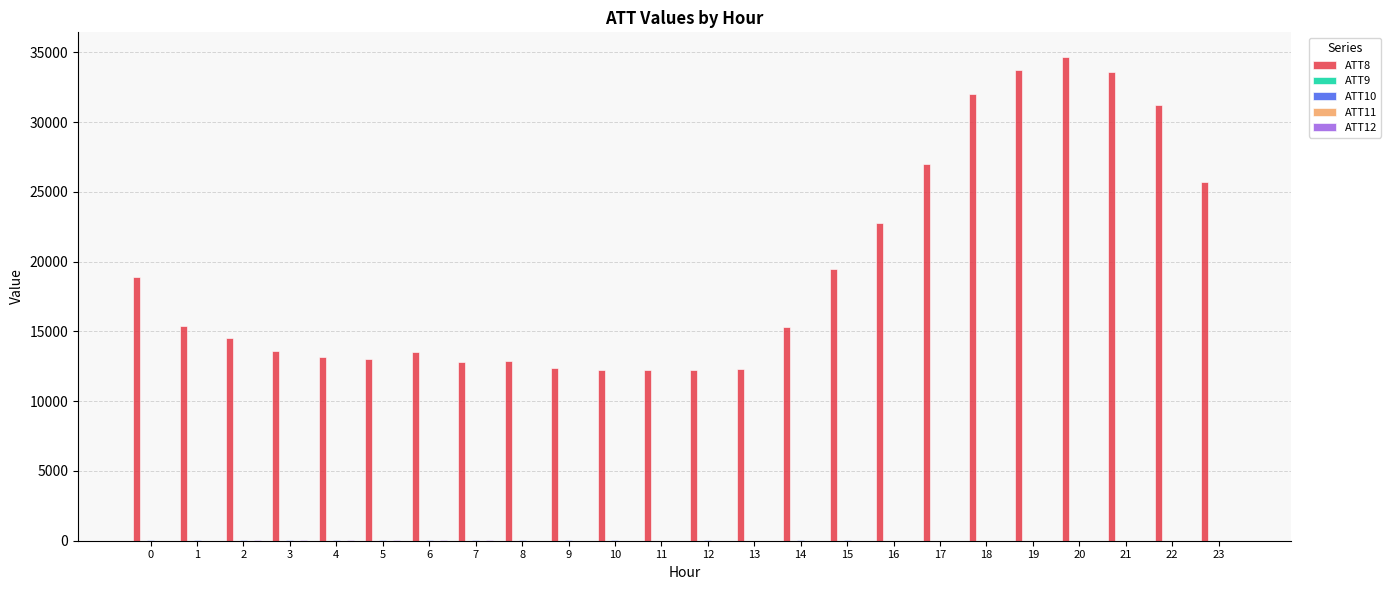

Are the bars horizontal?

No